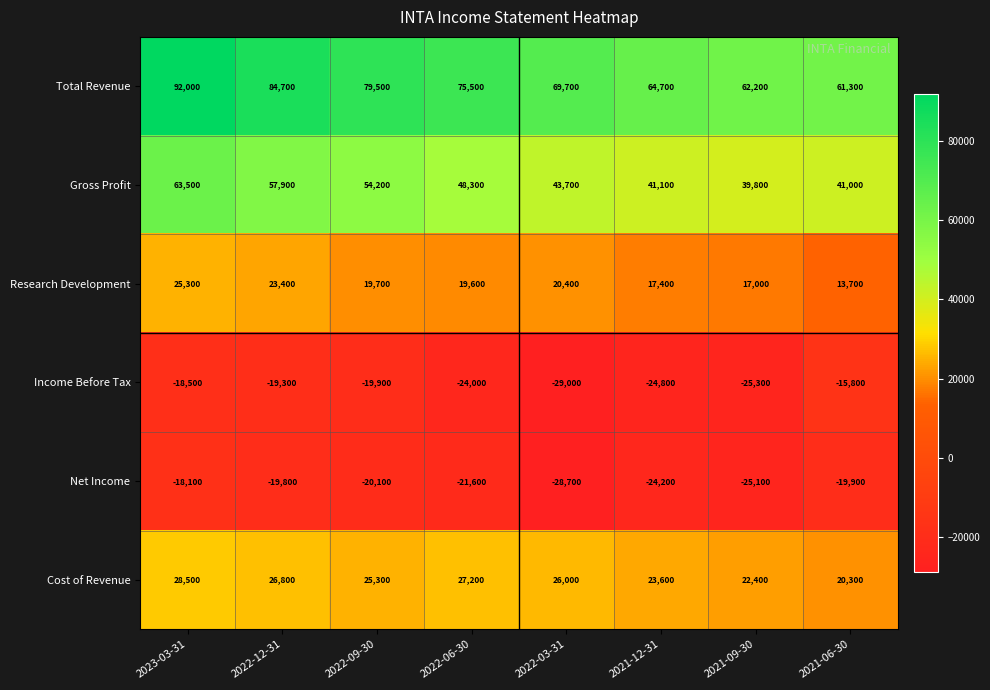

What is the difference between the maximum and minimum values in the Net Income series?

10600